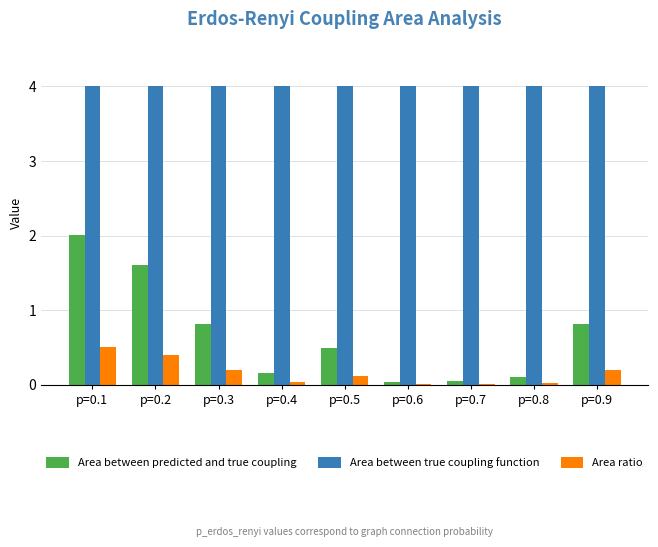

What is the greatest value displayed?

4.0